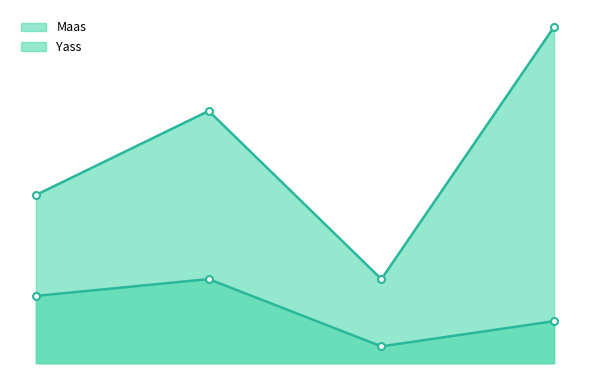

What is the sum of all Yass values?

125